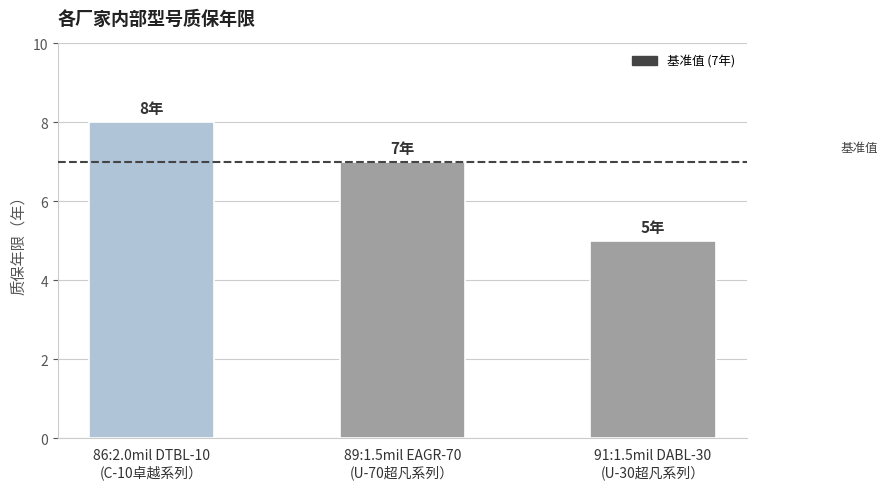

What is the average value?

7